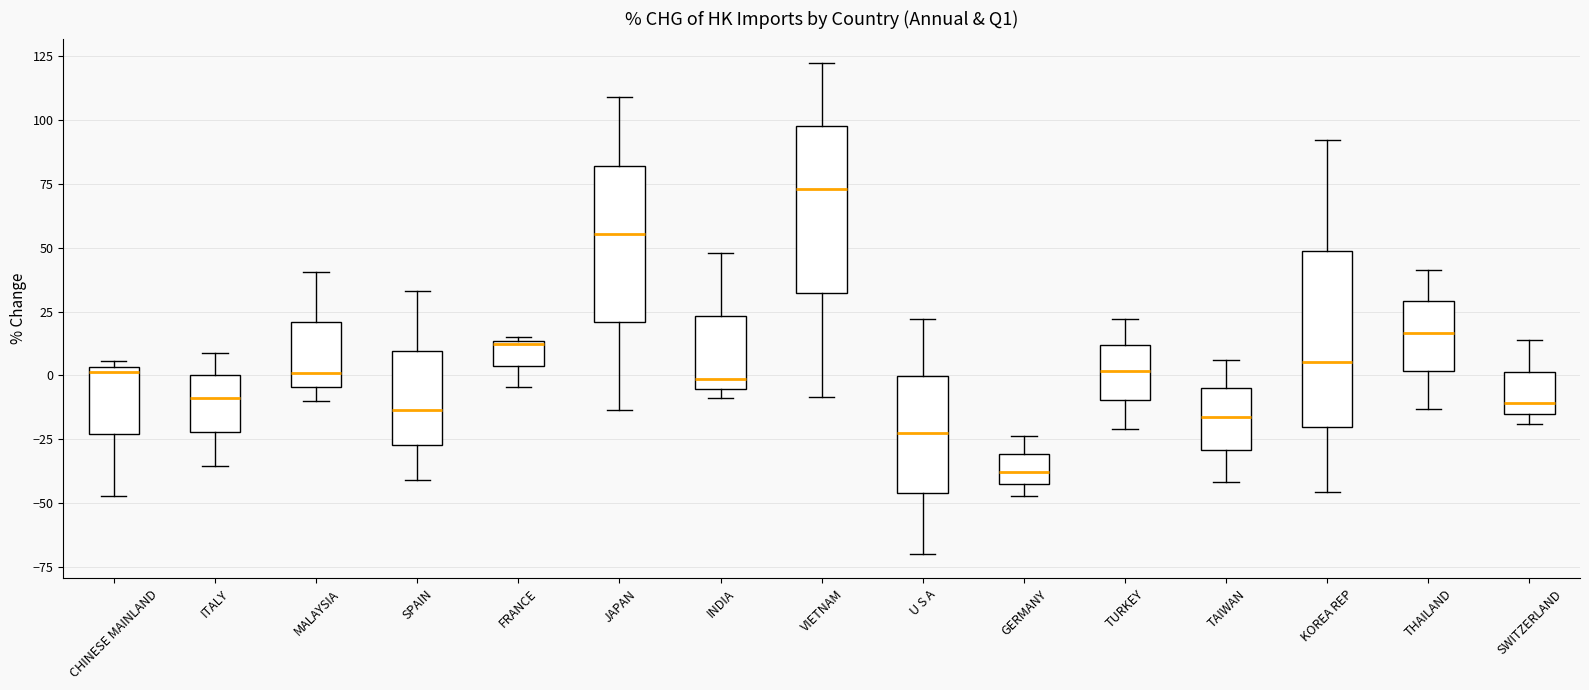

Which box has the highest median line?

VIETNAM